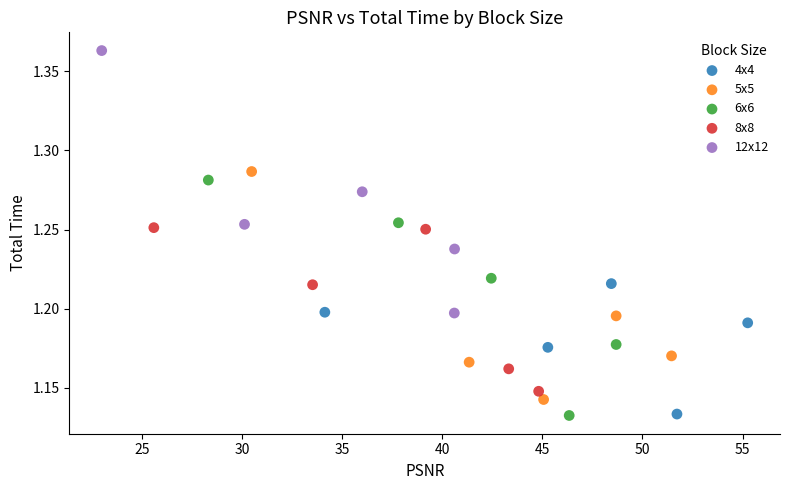

Which series reaches the maximum Y coordinate?

12x12